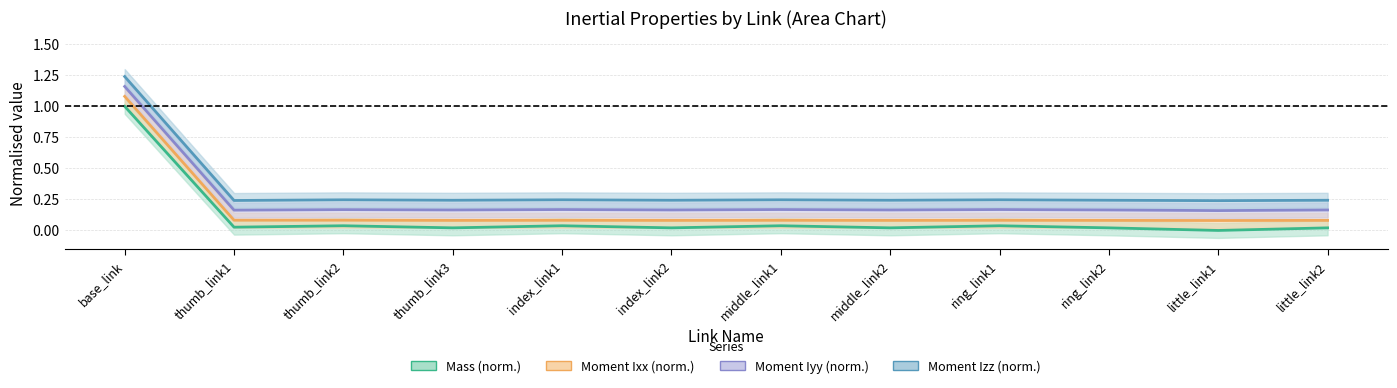

How many distinct data groups are displayed?

4